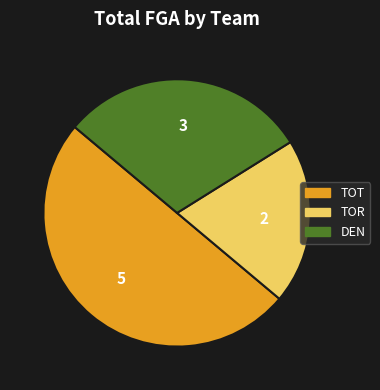

The DEN slice represents 20% of the pie. True or false?

False